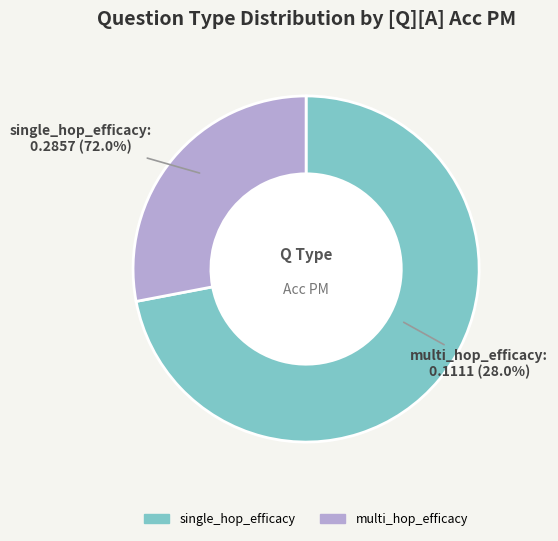

Count the number of slices in the pie.

2